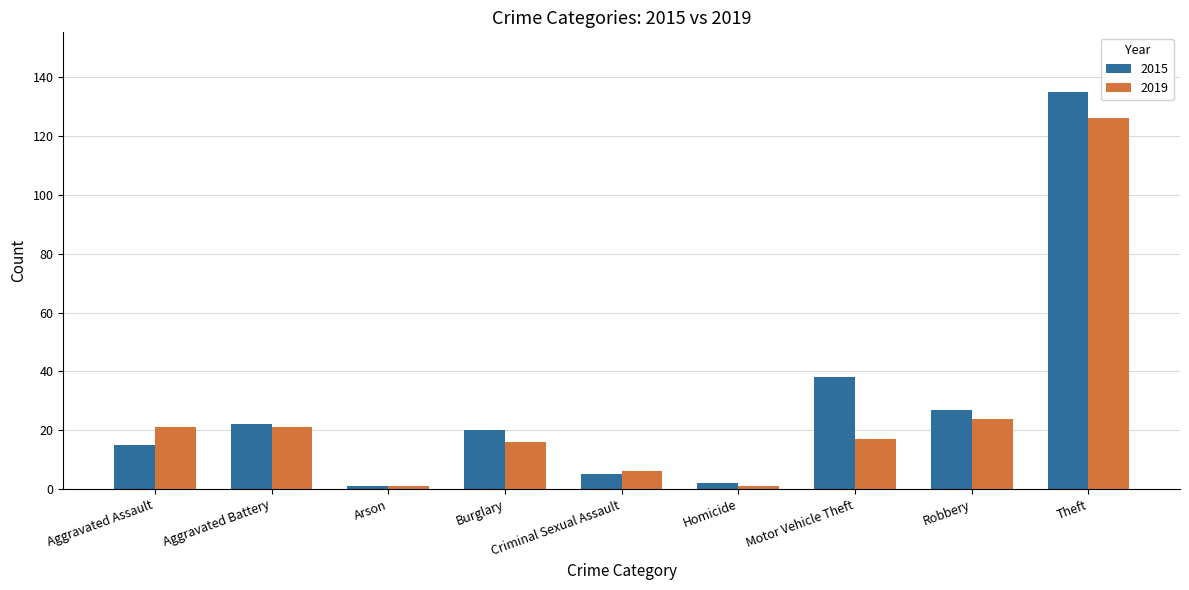

The value of 2015 at Theft is 135. True or false?

True